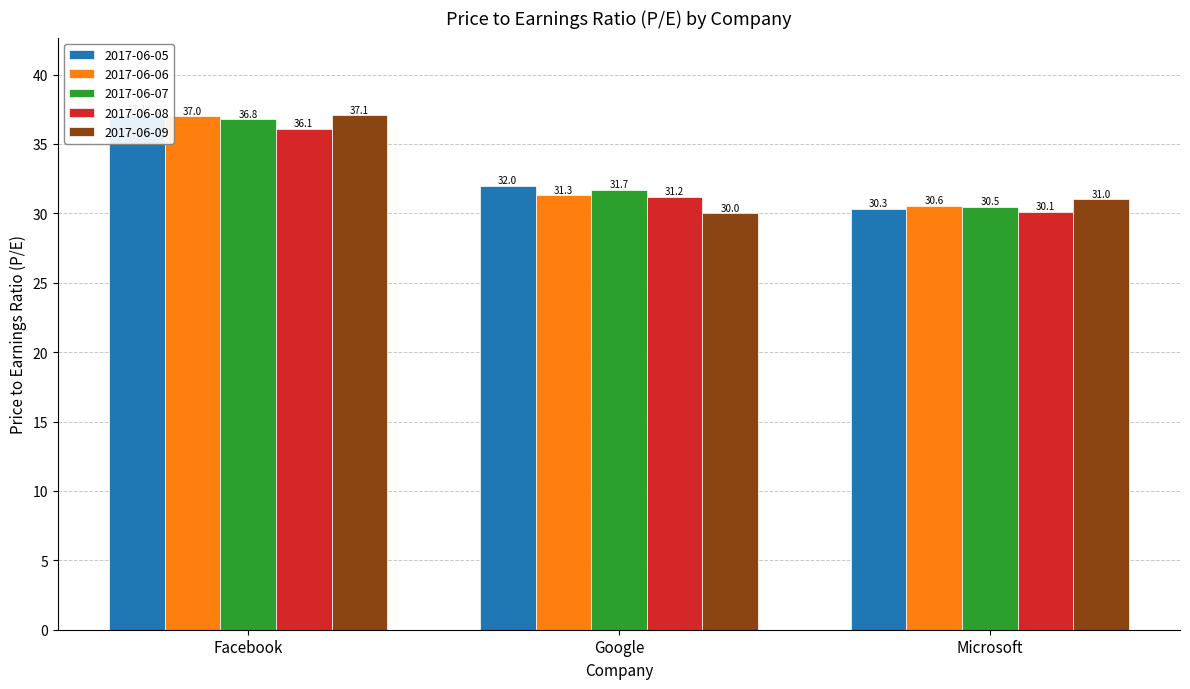

Is the value of 2017-06-07 at Microsoft greater than the value of 2017-06-09 at Microsoft?

No